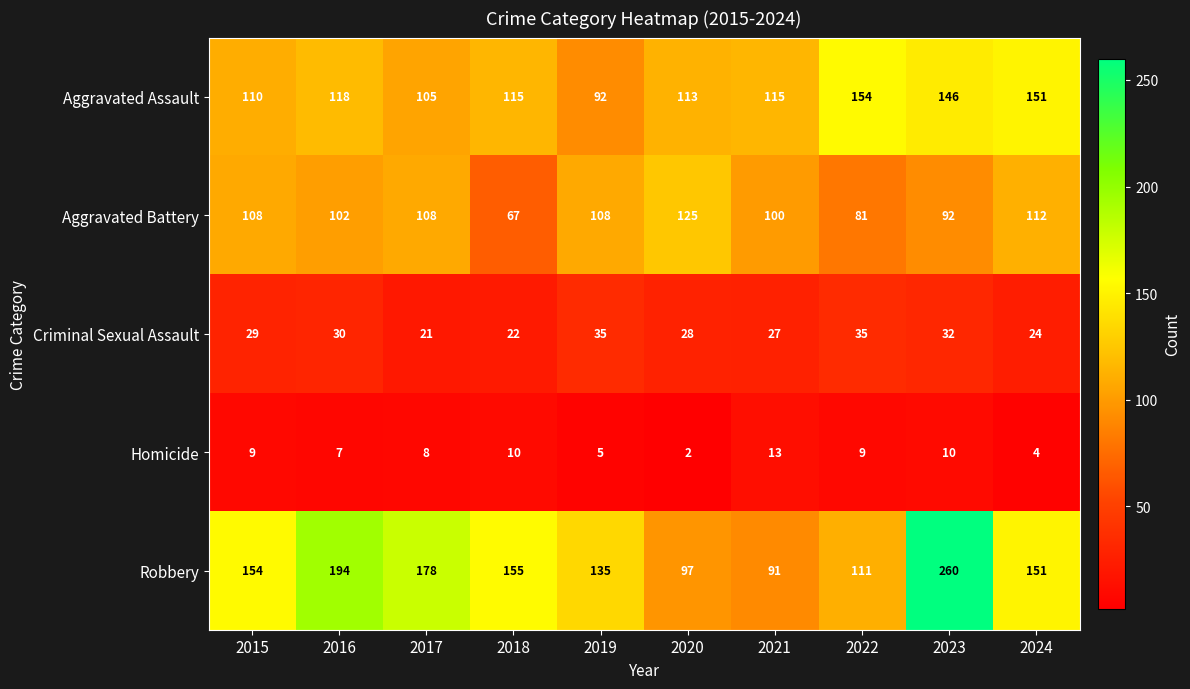

Rank the series by their maximum value, from highest to lowest.

Robbery, Aggravated Assault, Aggravated Battery, Criminal Sexual Assault, Homicide